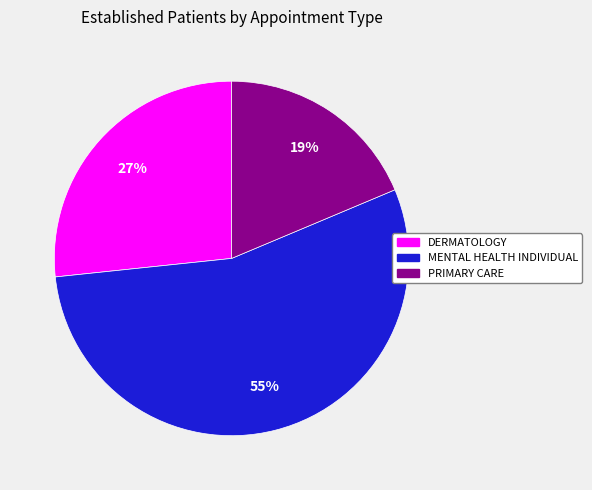

Is the sum of MENTAL HEALTH INDIVIDUAL and PRIMARY CARE greater than half?

Yes